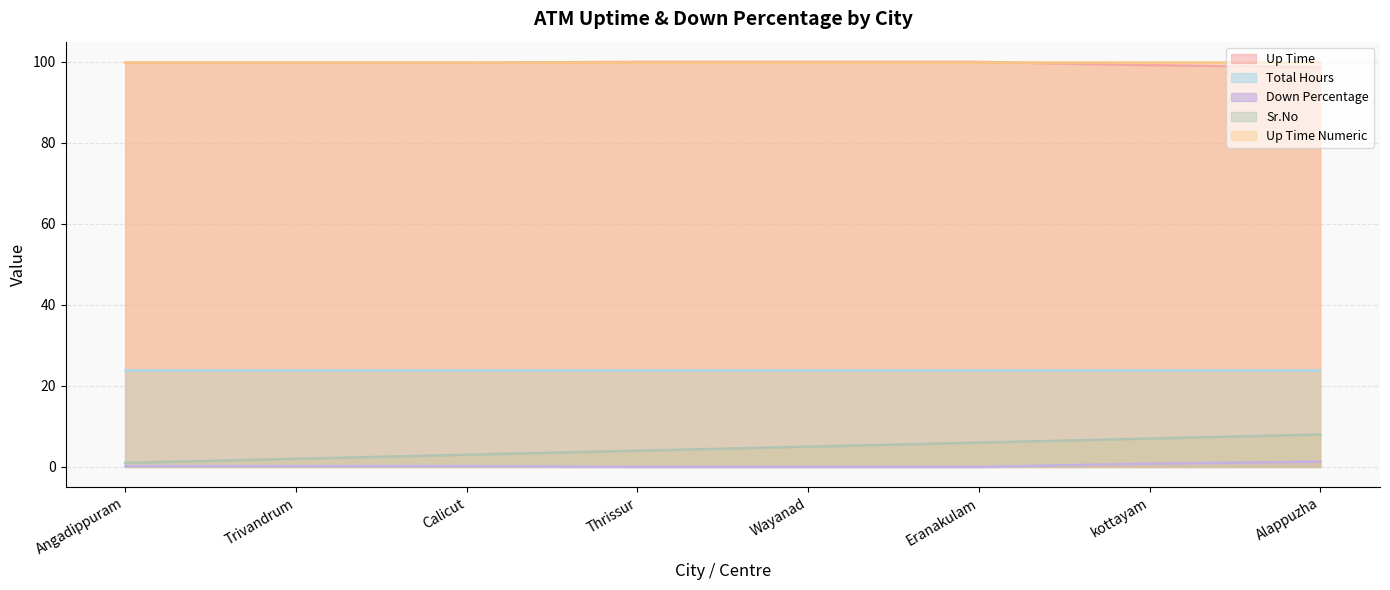

What is the average value of the Down Percentage series?

99.7